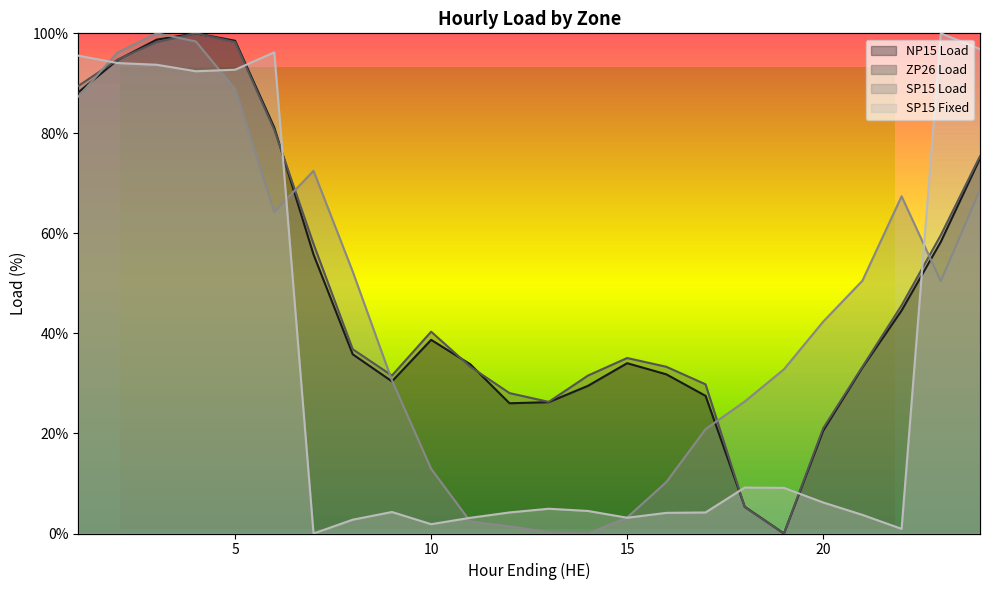

Does the chart display data point markers on the line(s)?

No